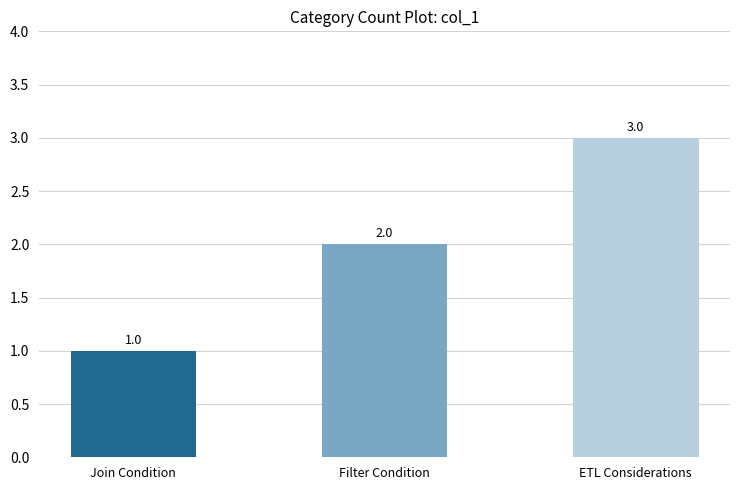

What is the sum of all values?

6